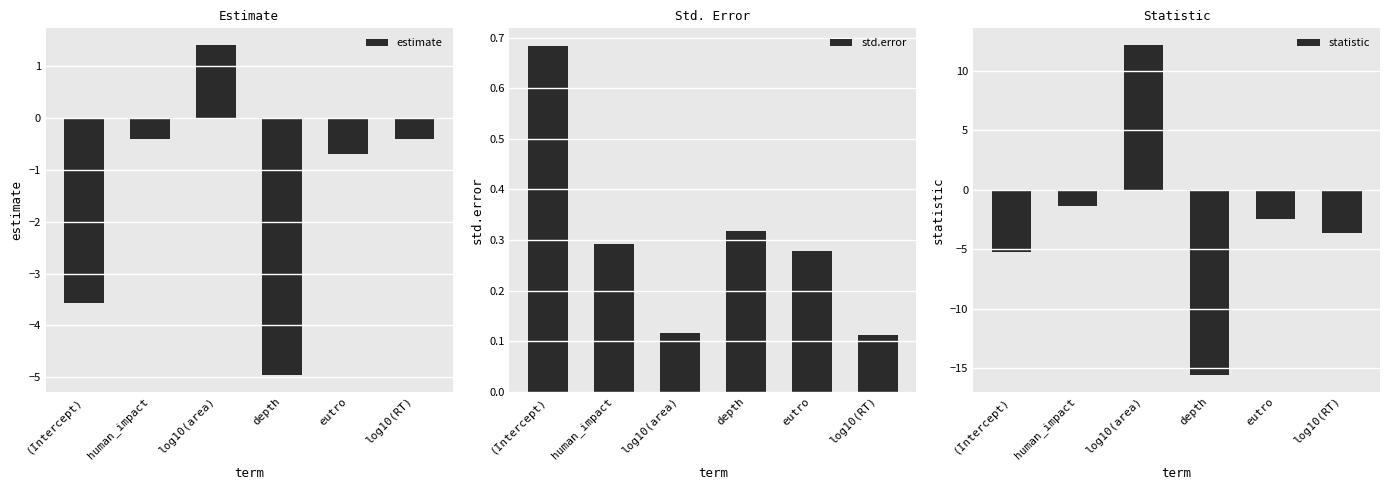

At which category is the sum across all series the highest?

log10(area)